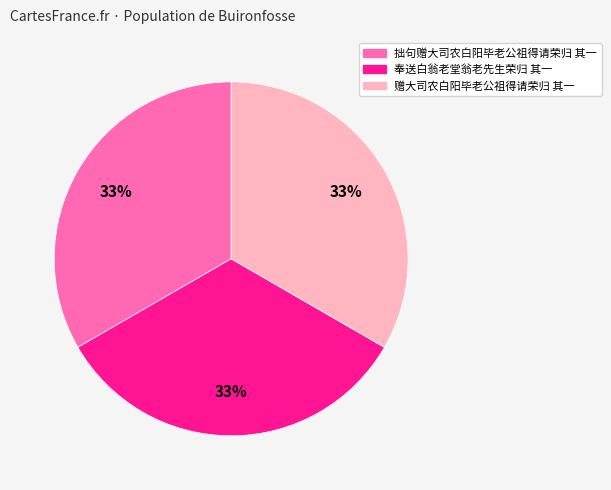

What is the ratio of the value at 奉送白翁老堂翁老先生荣归 其一 to the value at 赠大司农白阳毕老公祖得请荣归 其一?

1.0